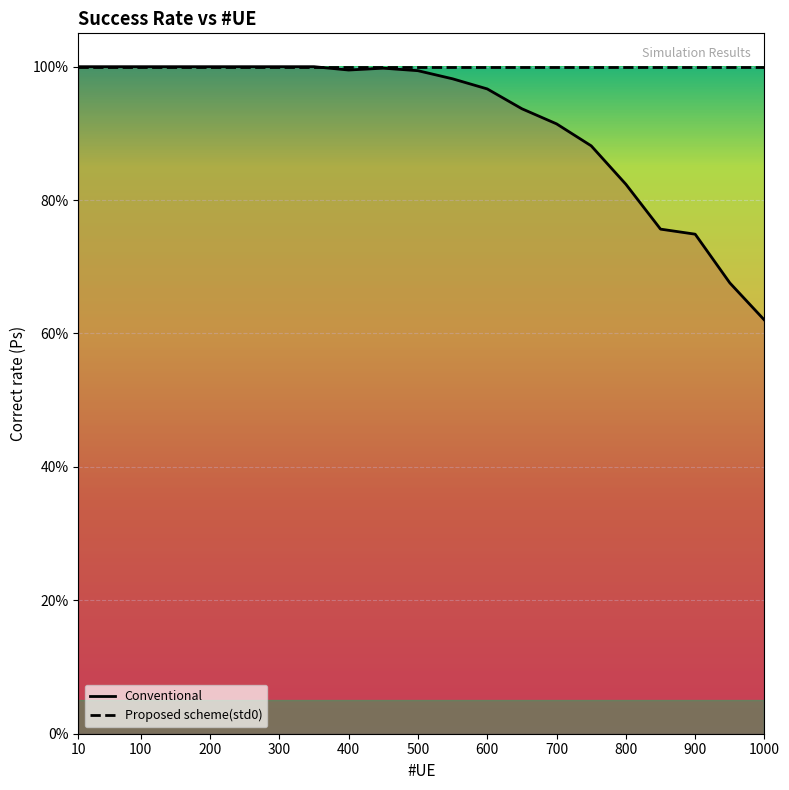

True or false: Proposed scheme(std0) and Conventional intersect in this chart.

False